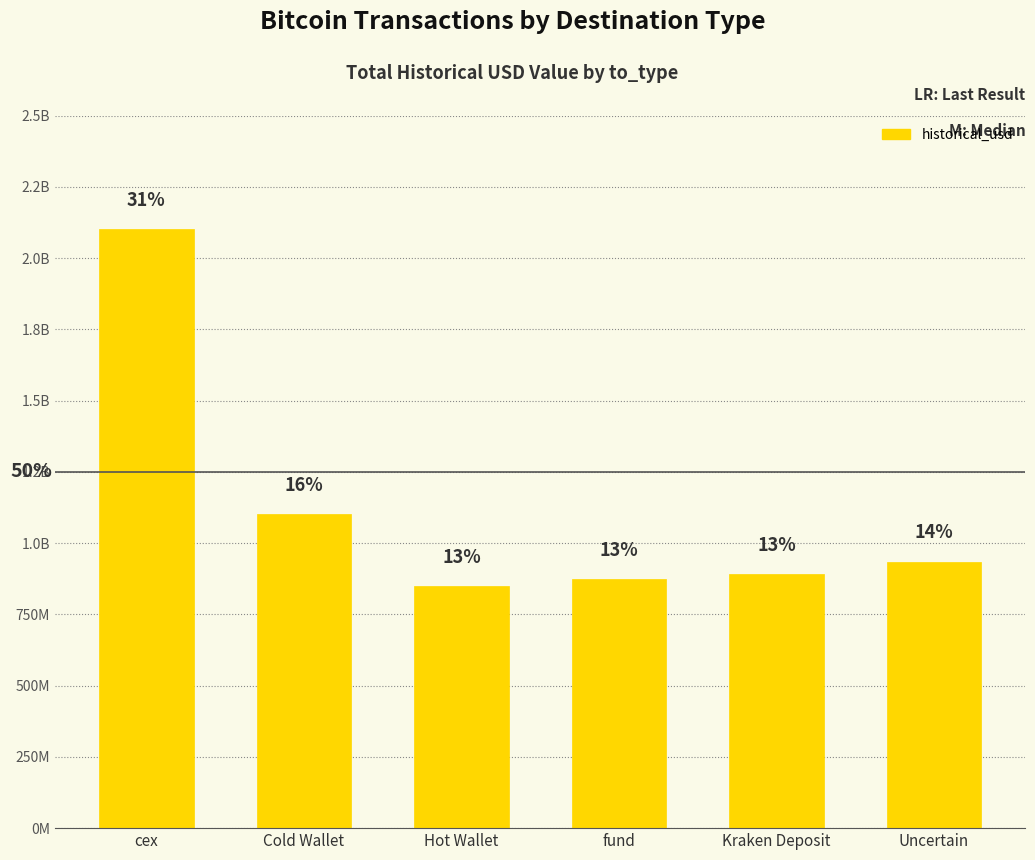

Are the bars grouped side by side (vs. stacked)?

No